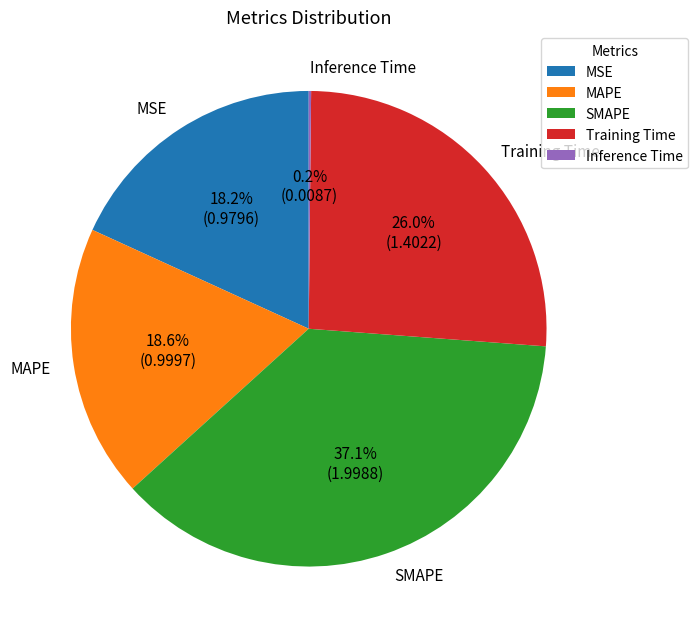

Which slice is the largest?

SMAPE